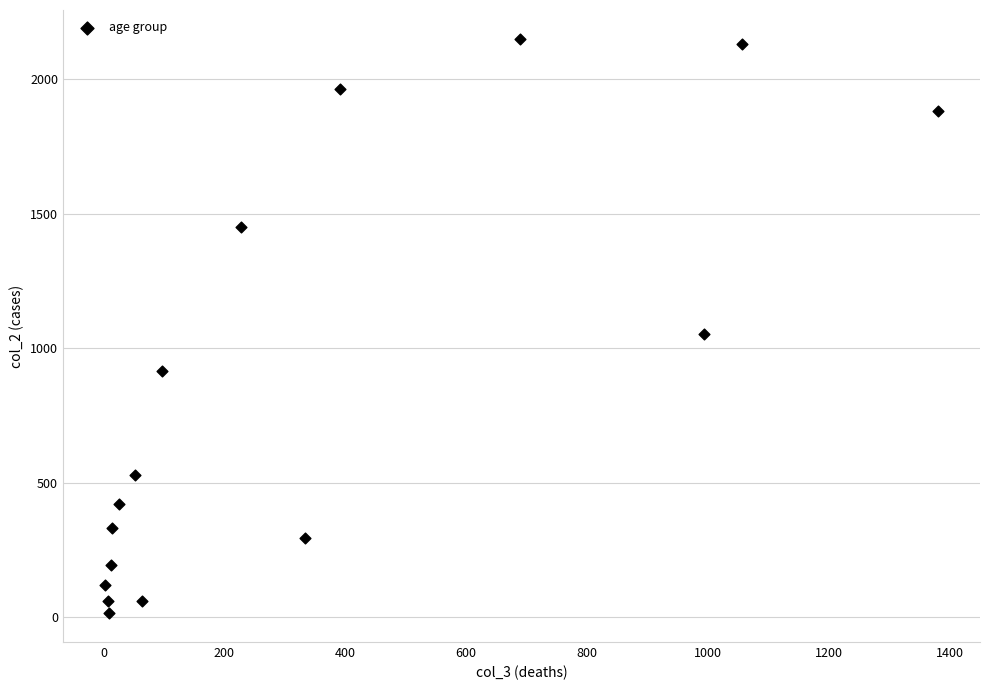

What is the range of Y values (max minus min)?

2136